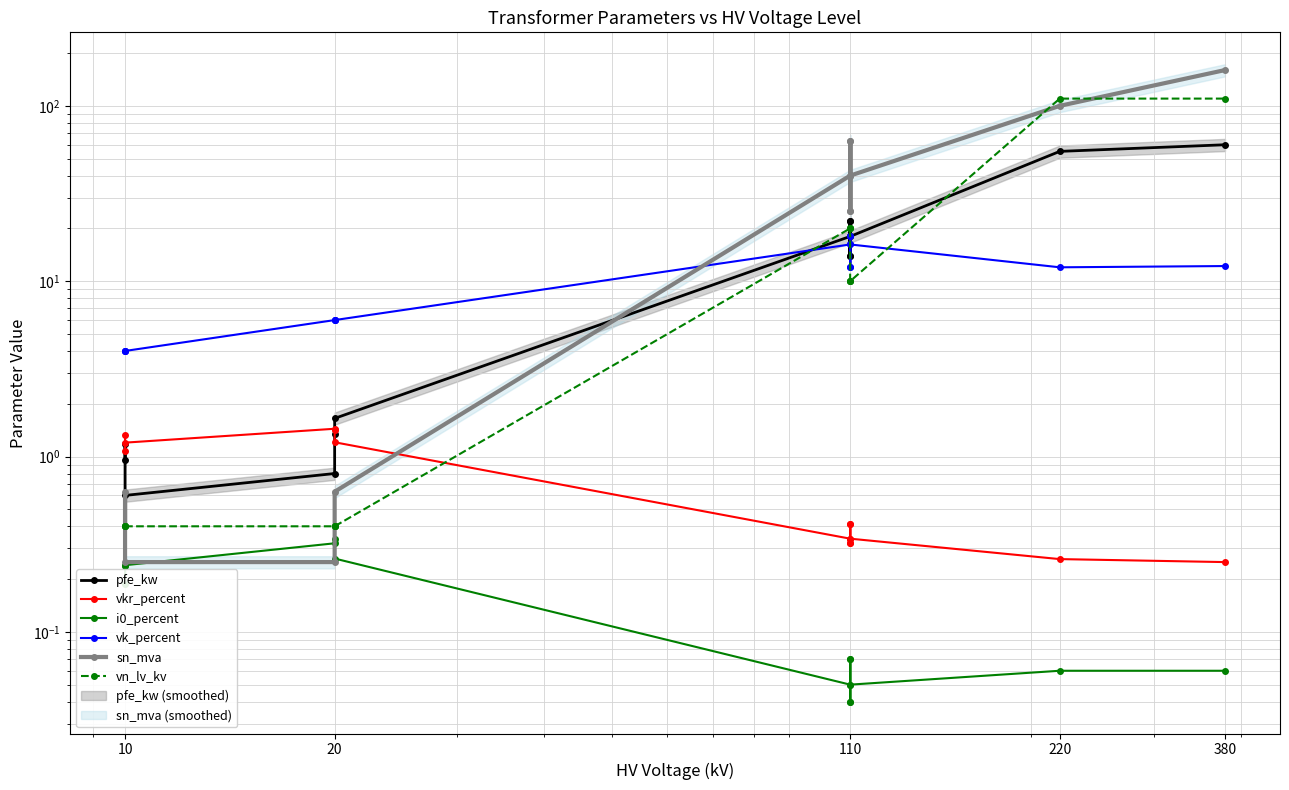

Which series has the widest spread of values?

sn_mva